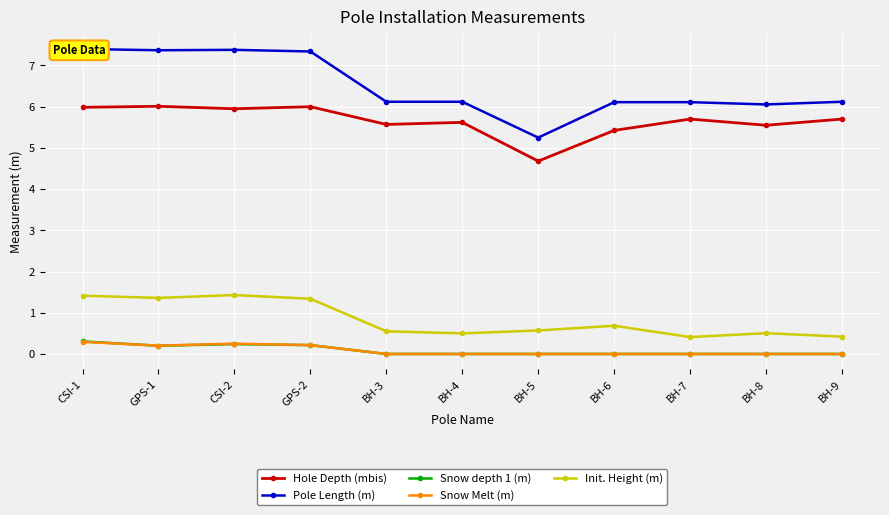

Which series has the largest range (max minus min)?

Pole Length (m)